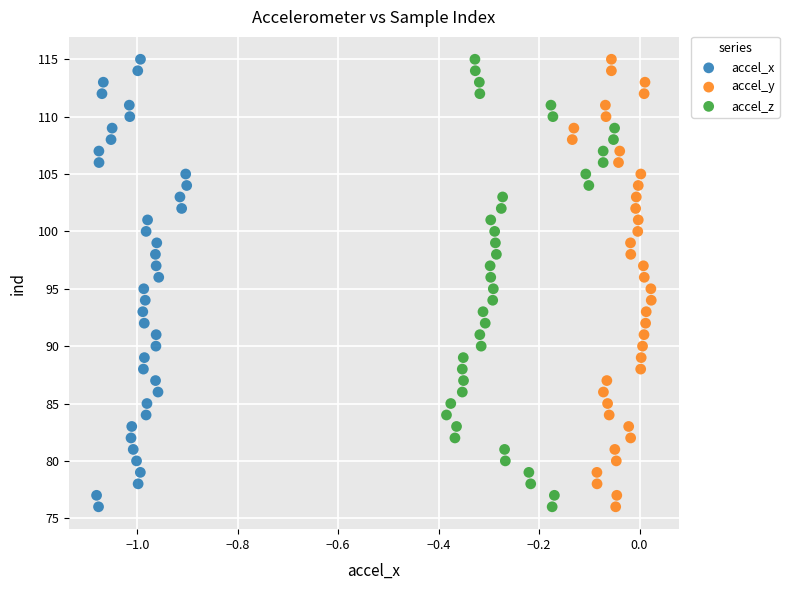

What are all the series names shown in the legend?

accel_x, accel_y, accel_z